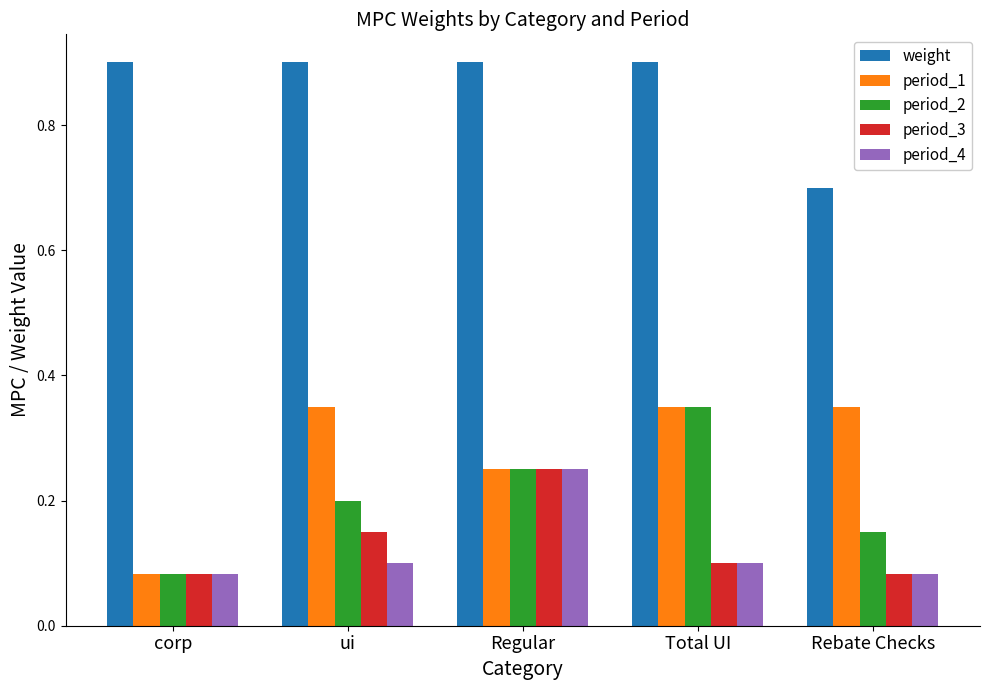

The value of weight at Regular is 0.9. True or false?

True